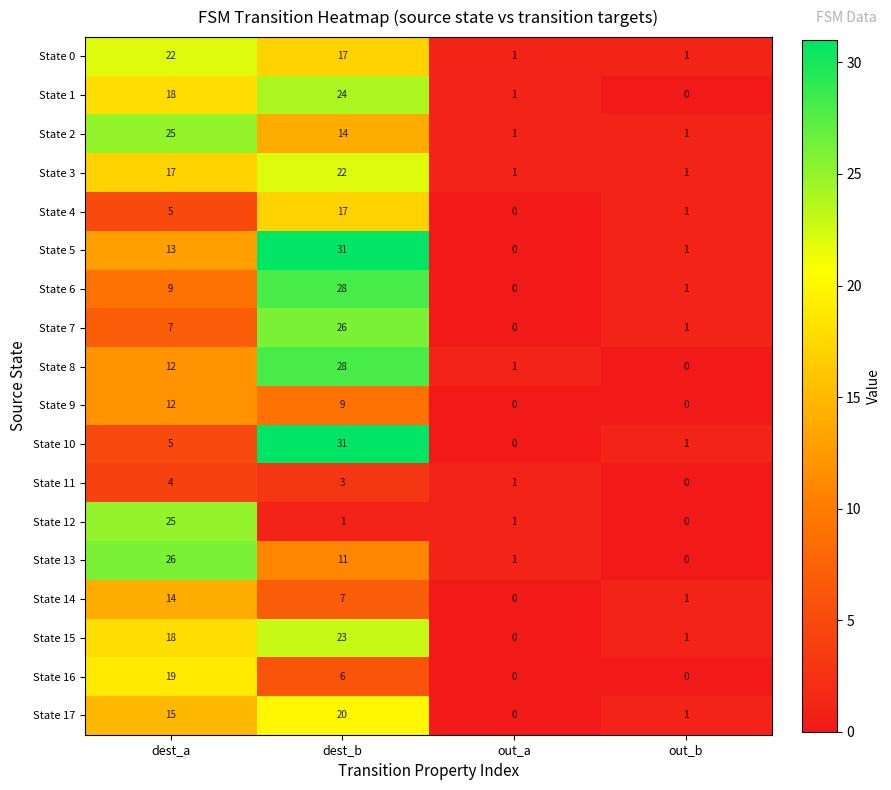

List the labels in order of State 15 value, smallest first.

out_a, out_b, dest_a, dest_b